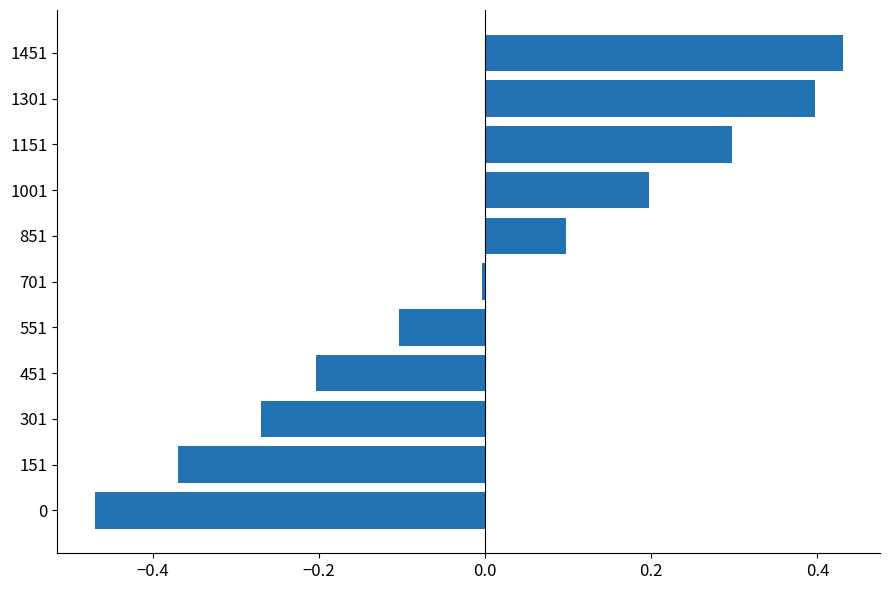

At which category does the chart reach its peak across all series?

1451